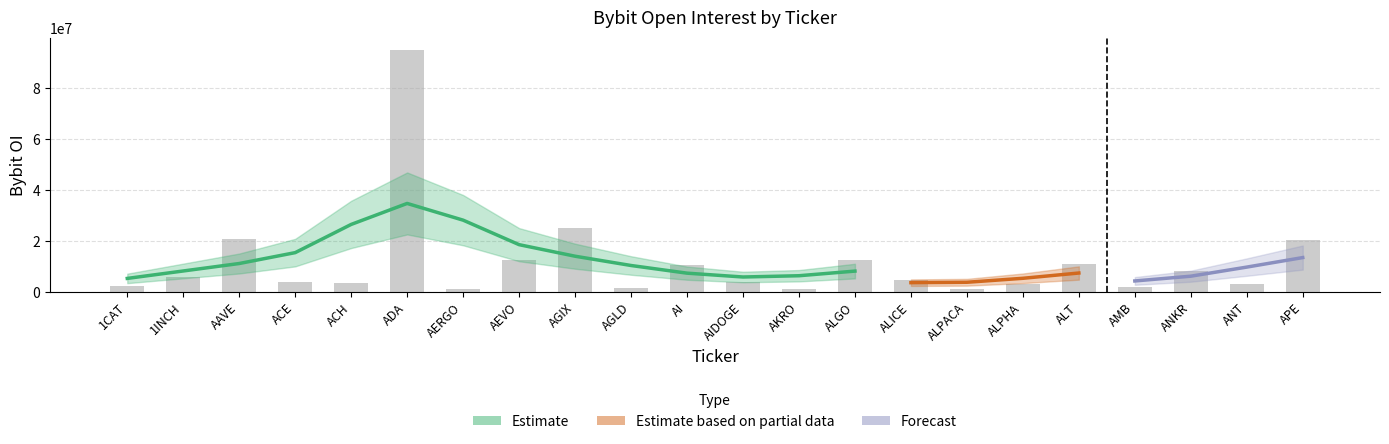

At which label does the data first exceed 4837567?

1INCH